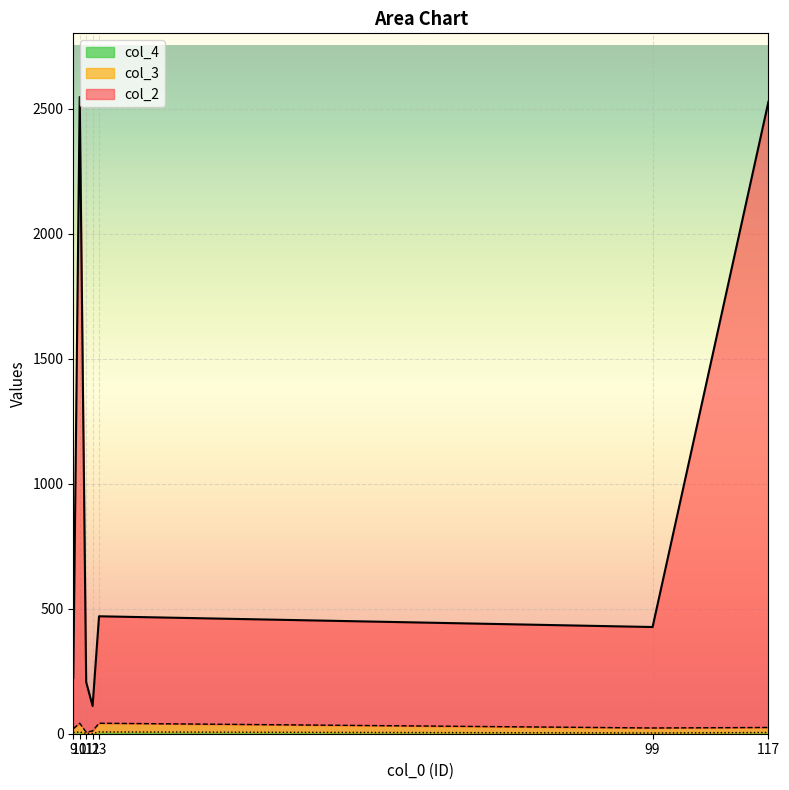

At which label does col_2 first exceed 427?

10